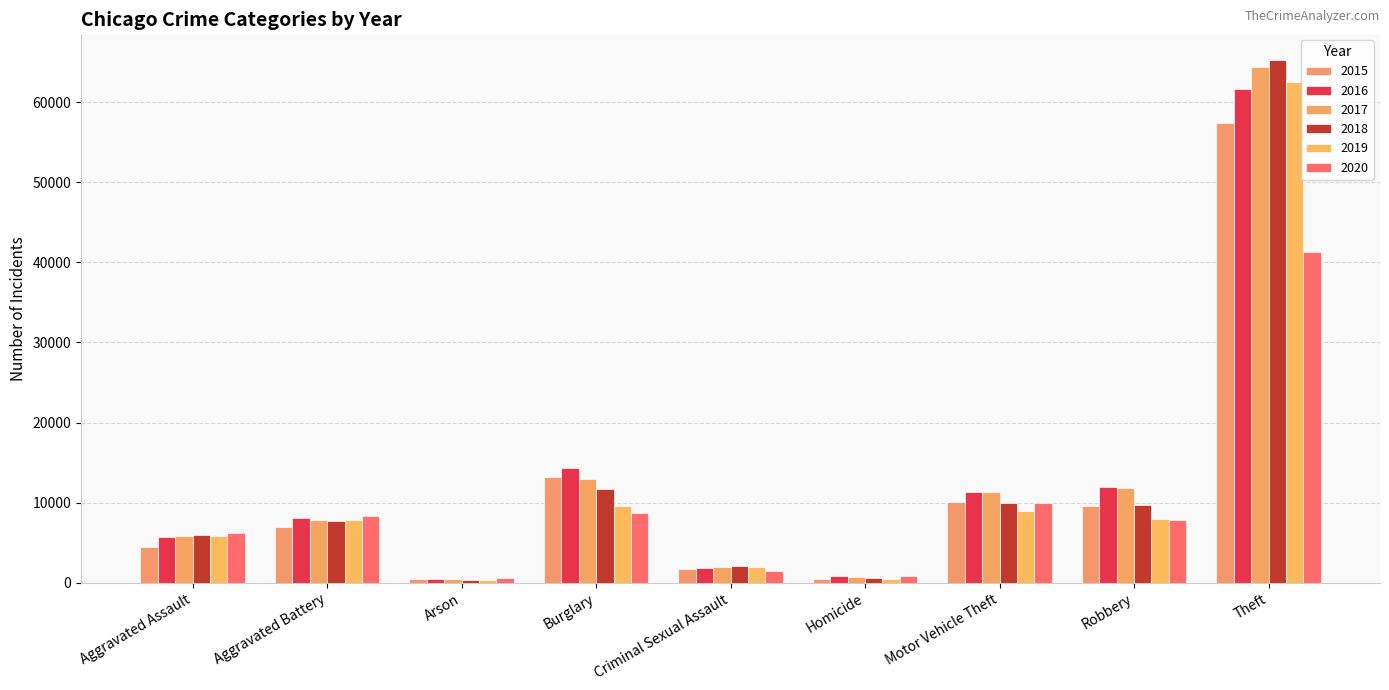

Which series changed the most between Aggravated Assault and Burglary?

2015